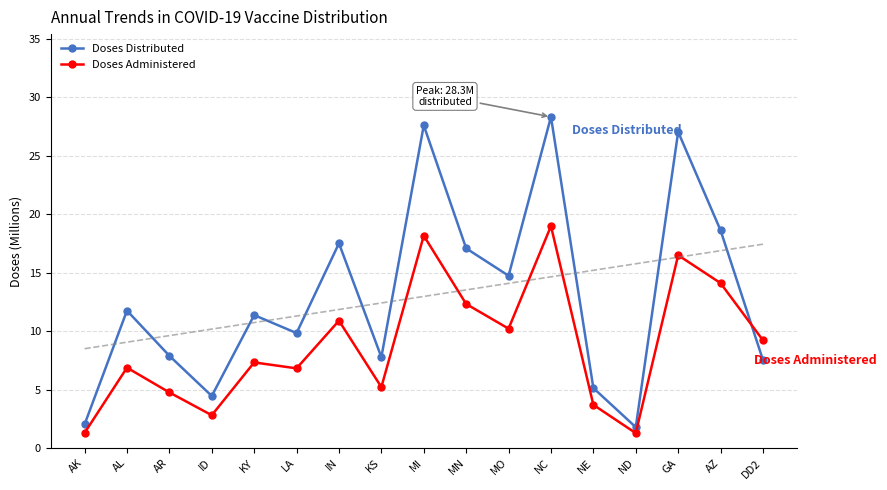

Reading right to left, extract all data points from this chart.

Doses Distributed: 7.5	18.6	27.0	1.8	5.1	28.3	14.7	17.1	27.6	7.8	17.5	9.8	11.4	4.5	7.9	11.8	2.0
Doses Administered: 9.2	14.1	16.5	1.3	3.7	19.0	10.2	12.3	18.2	5.2	10.9	6.8	7.3	2.8	4.8	6.9	1.3